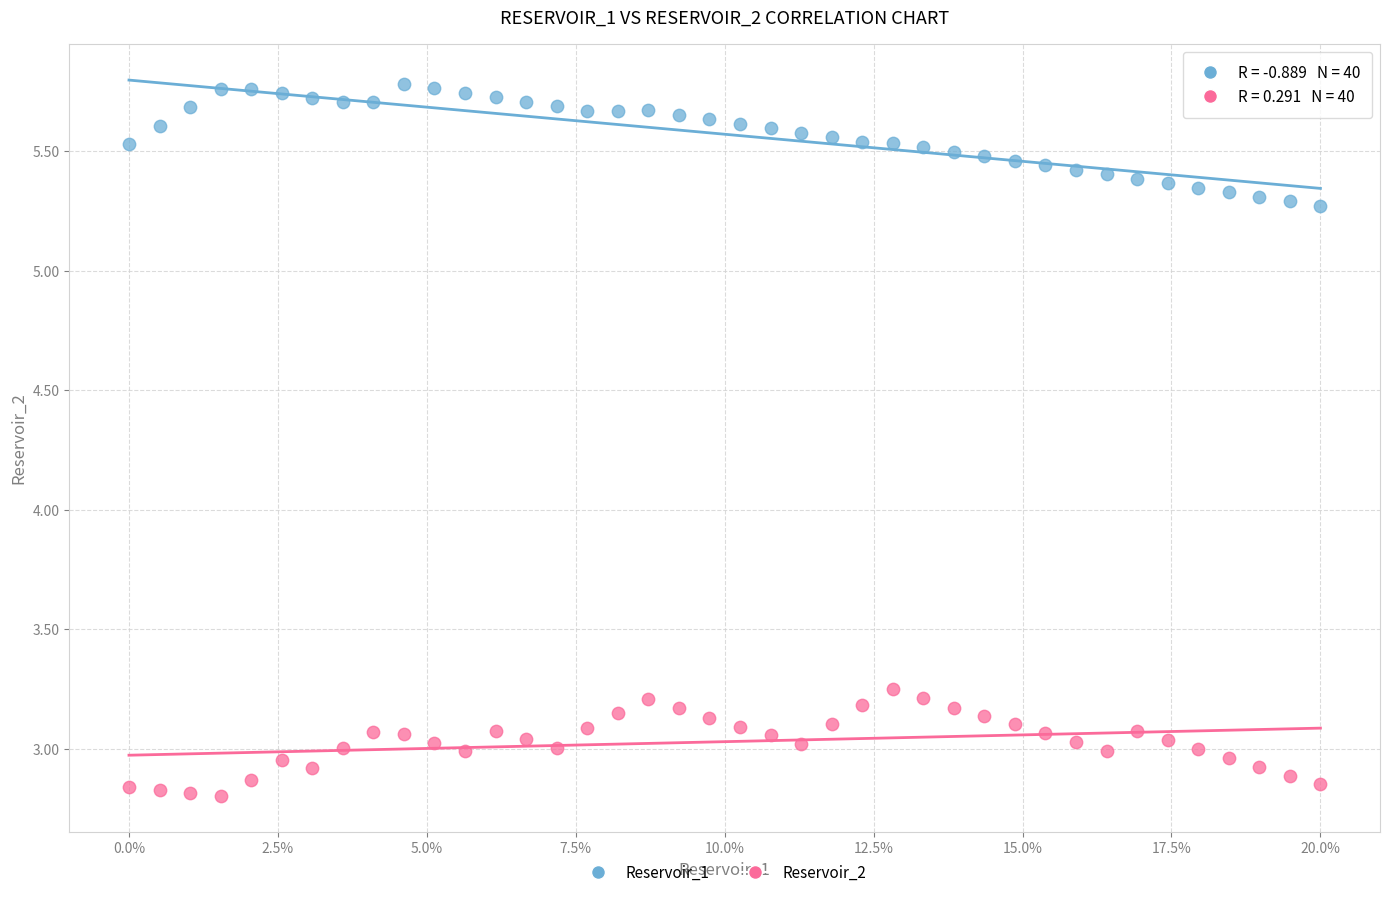

Which series contains the highest Y value?

Reservoir_1